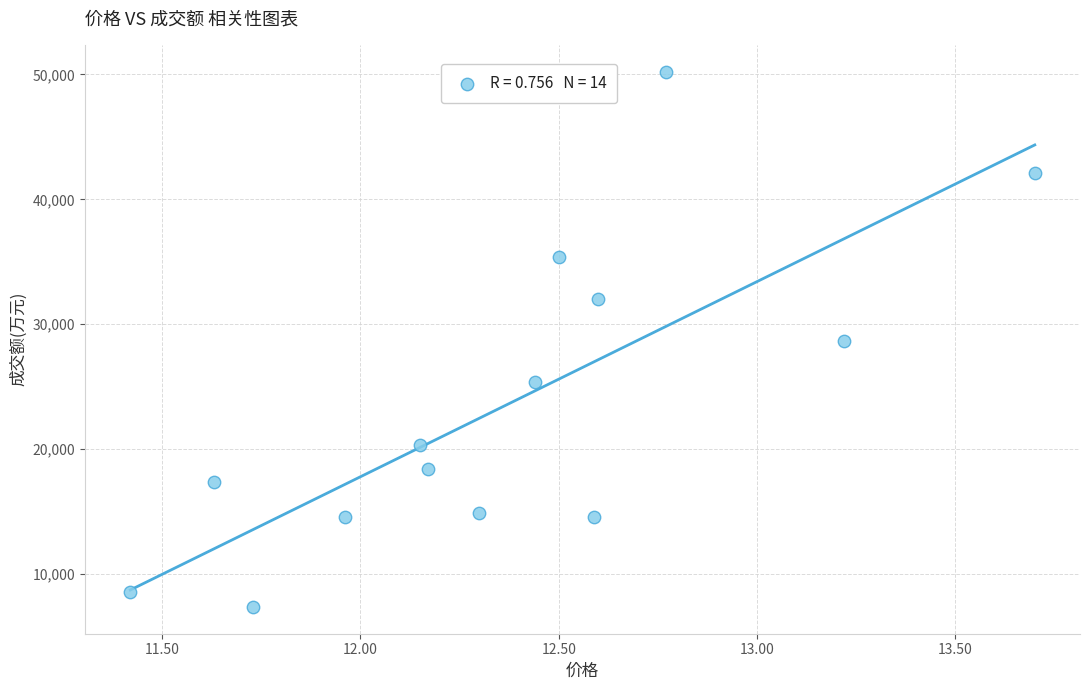

What is the range of Y values (max minus min)?

42846